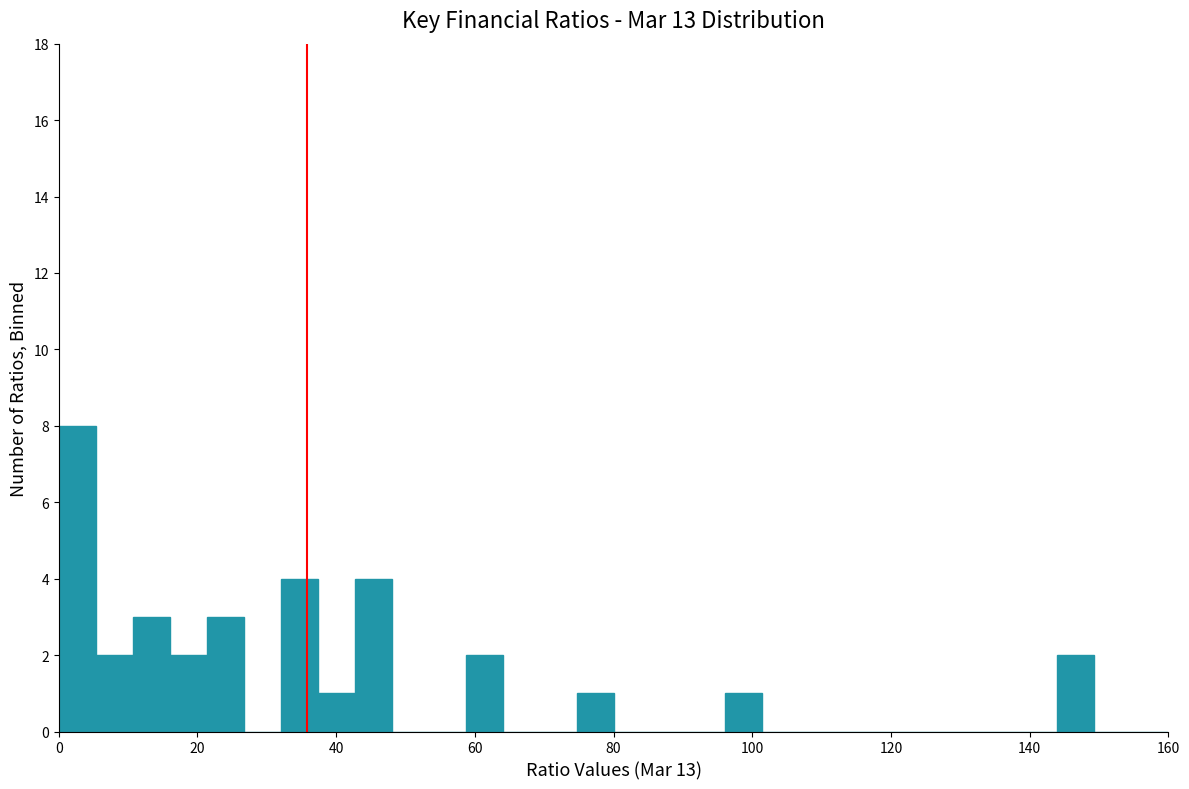

Read against the x-axis, roughly where is the centre of the tallest bar?

2